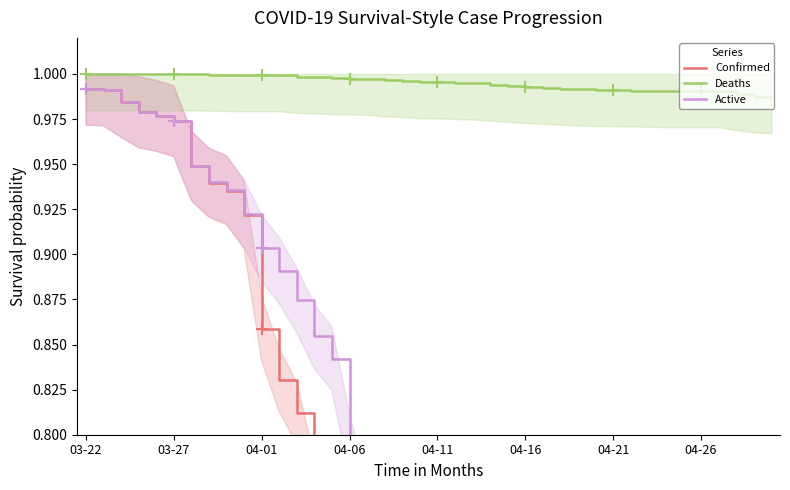

Which series has the largest range (max minus min)?

Confirmed